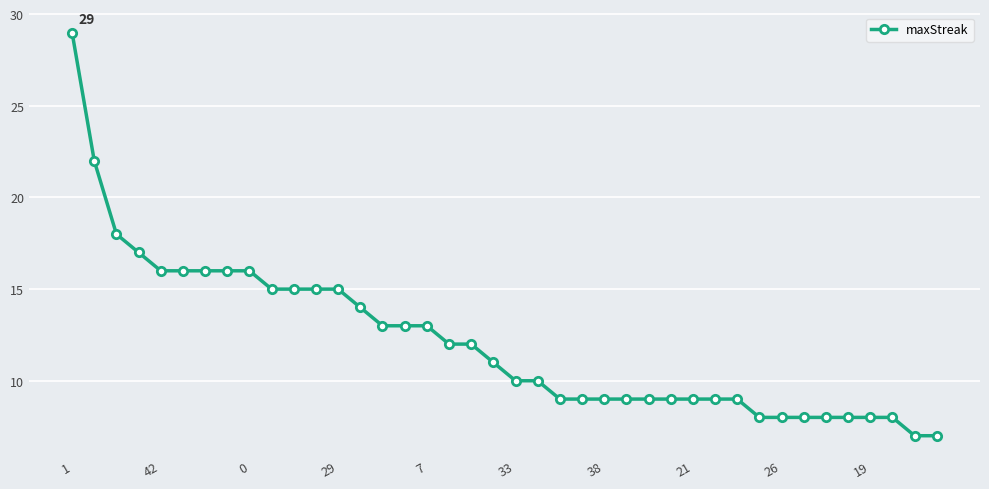

Reading left to right, what are all the values shown in this chart?

29	22	18	17	16	16	16	16	16	15	15	15	15	14	13	13	13	12	12	11	10	10	9	9	9	9	9	9	9	9	9	8	8	8	8	8	8	8	7	7